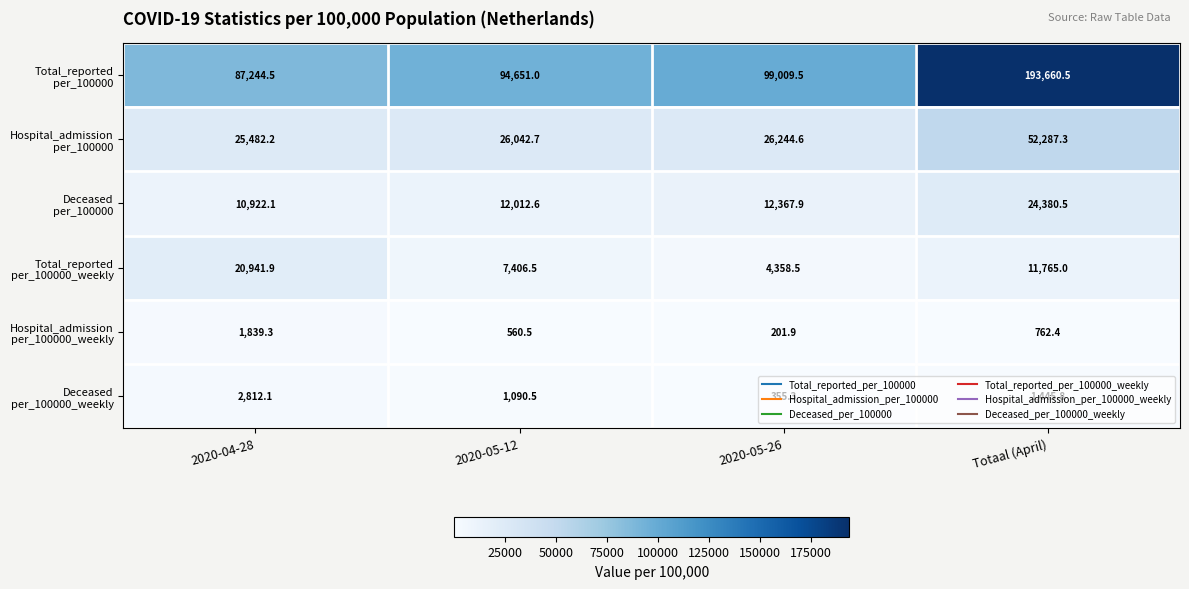

What is the total value across all series at 2020-04-28?

149242.1